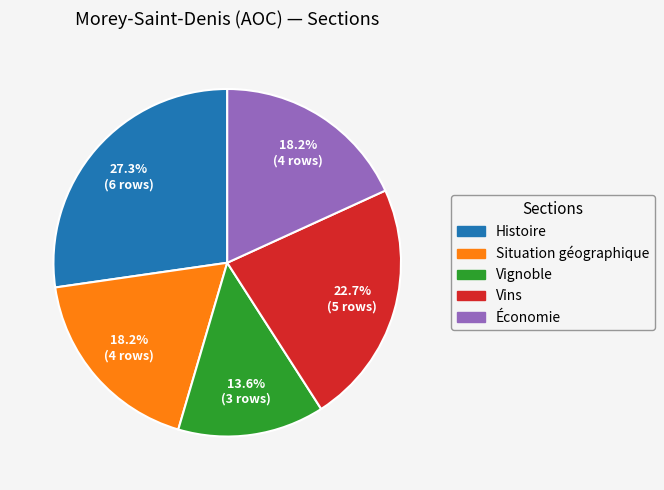

What is the smallest slice in the pie chart?

Vignoble